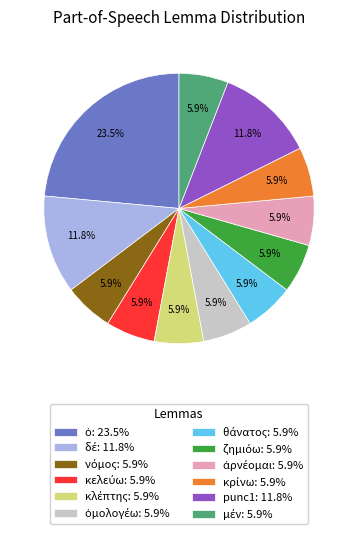

Is there any slice that represents more than half of the pie?

No